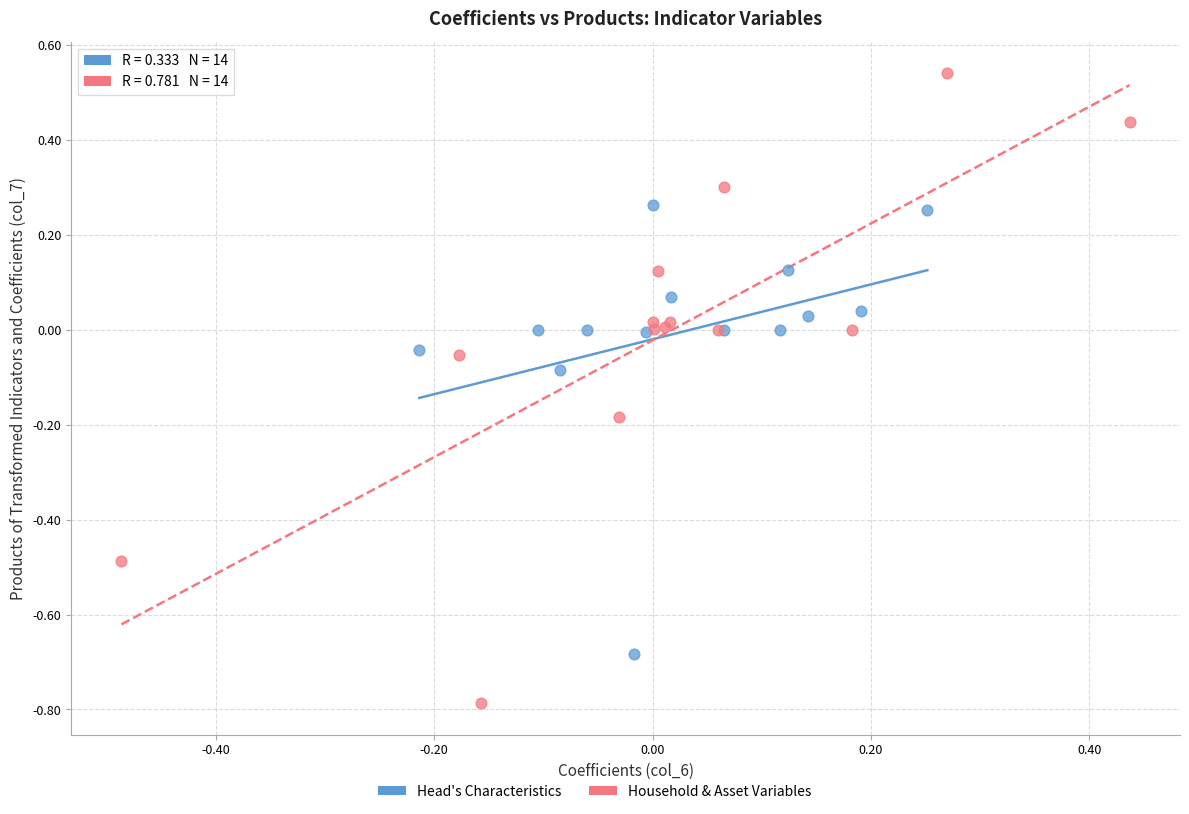

Which series reaches the minimum Y coordinate?

Household & Asset Variables